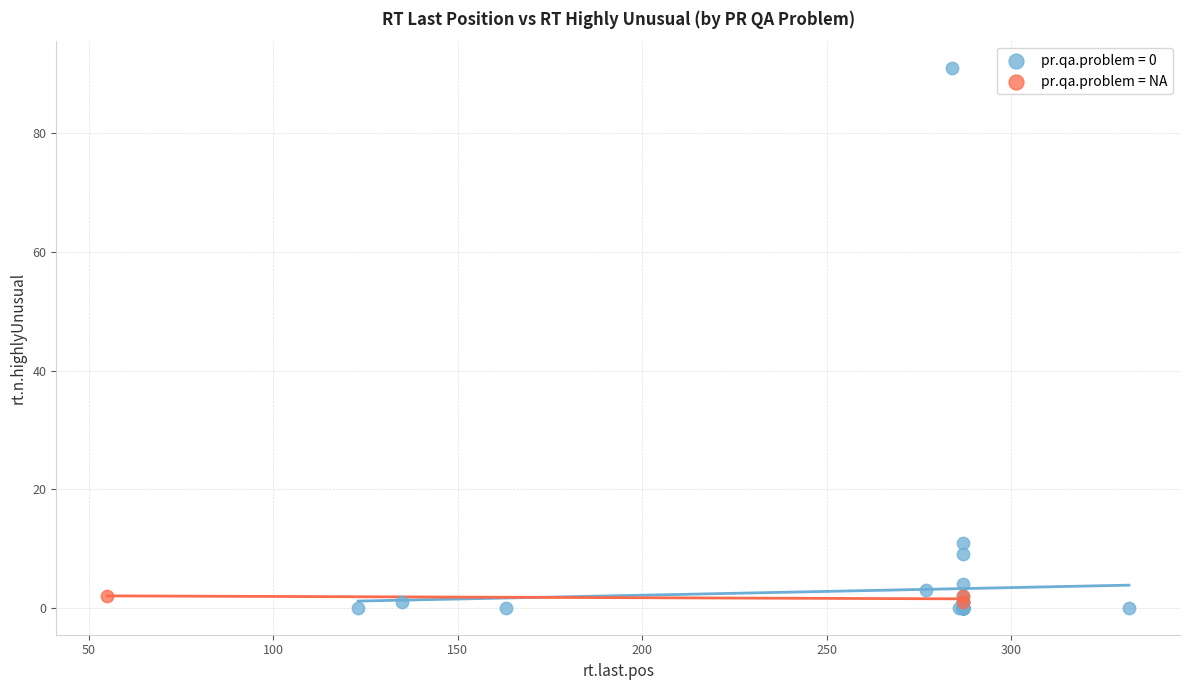

Which series contains the highest Y value?

pr.qa.problem = 0